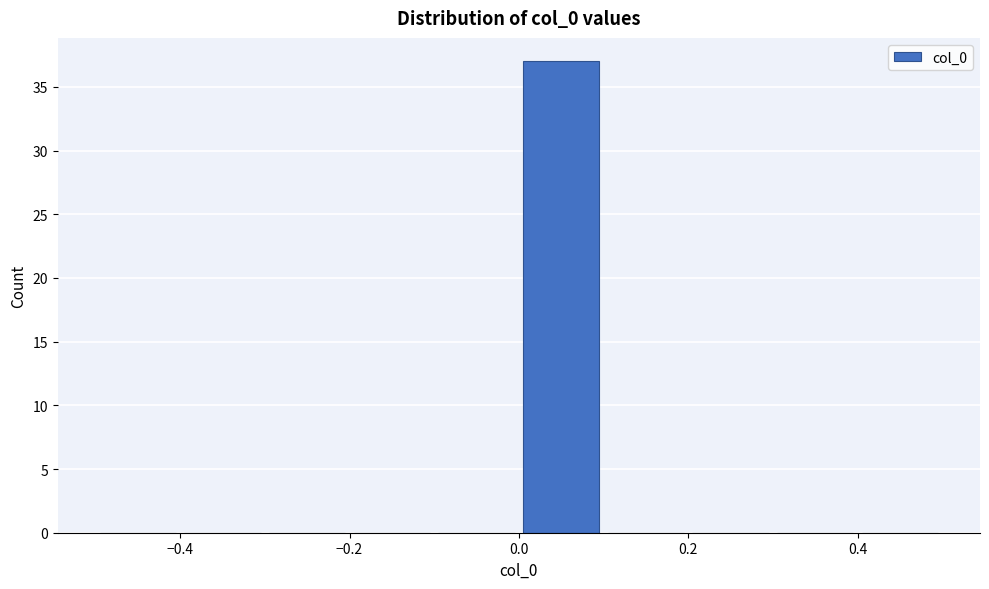

Reading left to right, transcribe this chart: for each bar, give the range it covers on the x-axis and its height. The values are not printed on the chart, so give them approximately, as read against the axis.

-0.5 to -0.4: 0
-0.4 to -0.3: 0
-0.3 to -0.2: 0
-0.2 to -0.1: 0
-0.1 to 0.0: 0
0.0 to 0.1: 37
0.1 to 0.2: 0
0.2 to 0.3: 0
0.3 to 0.4: 0
0.4 to 0.5: 0